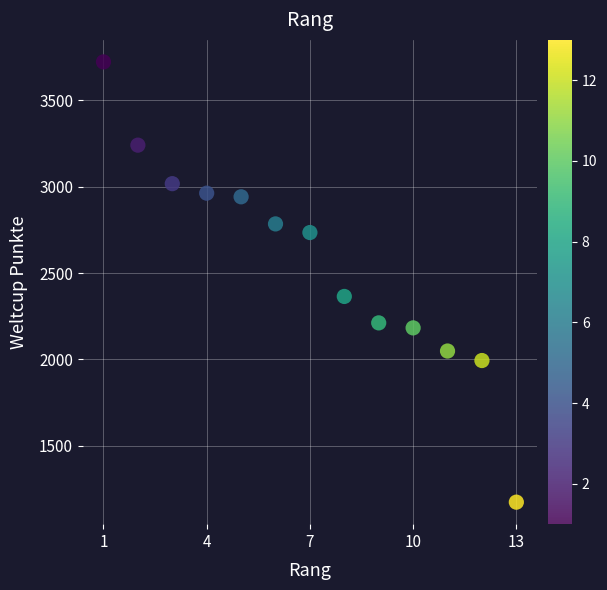

What is the range of Y values (max minus min)?

2549